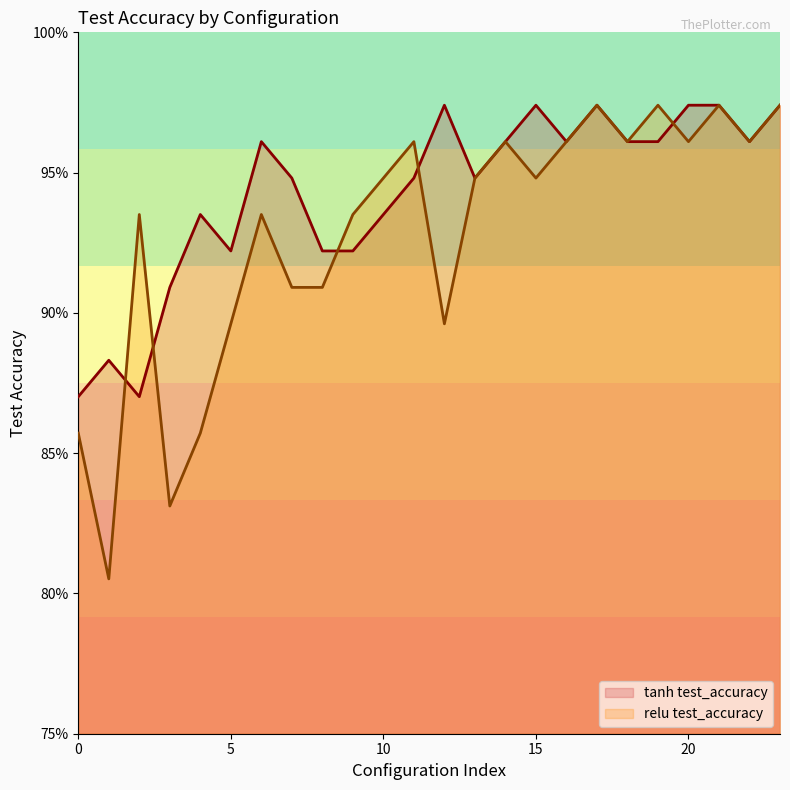

Count the number of categories in the chart.

24